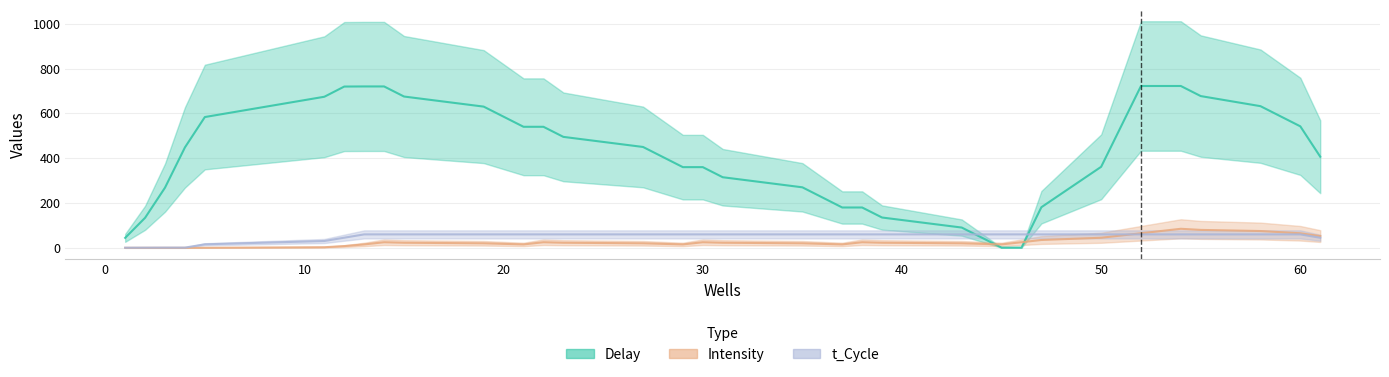

Does the chart display data point markers on the line(s)?

No